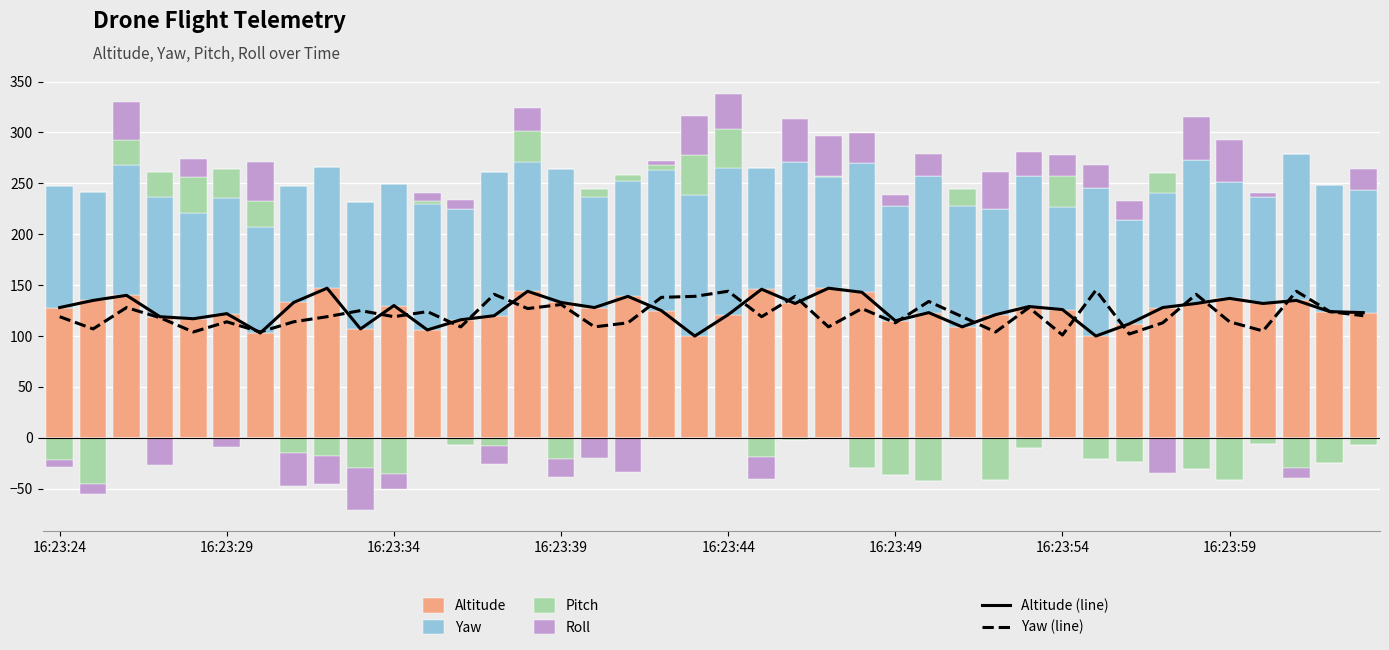

At how many categories does at least one series exceed 91?

40